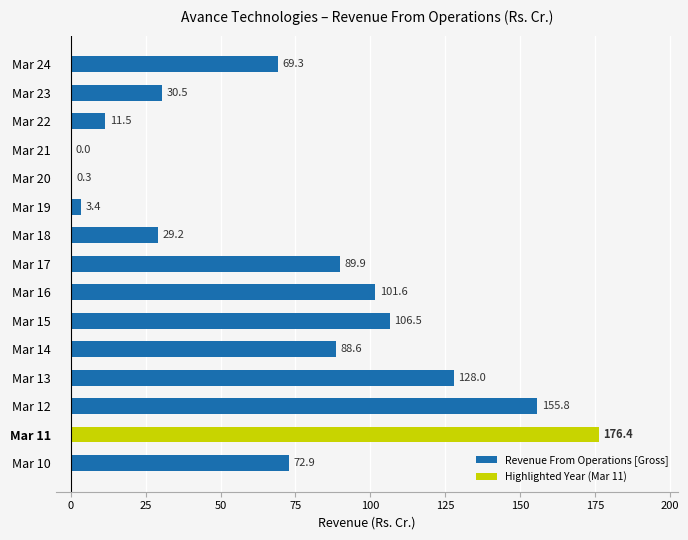

What value does the data have at Mar 16?

101.6